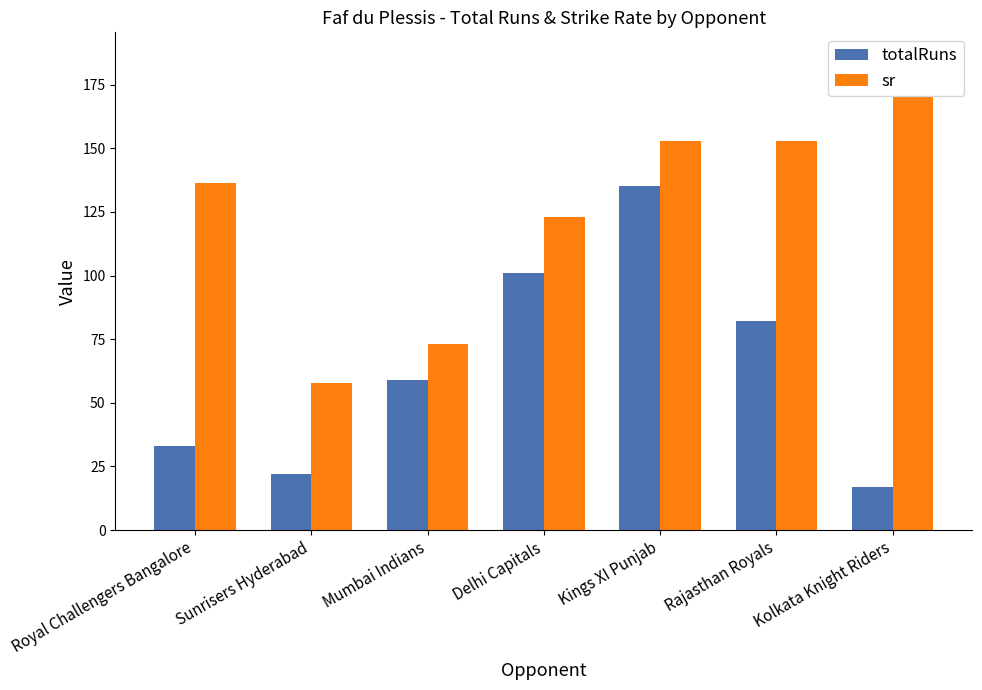

Is it true that totalRuns equals 22.0 at Sunrisers Hyderabad?

True